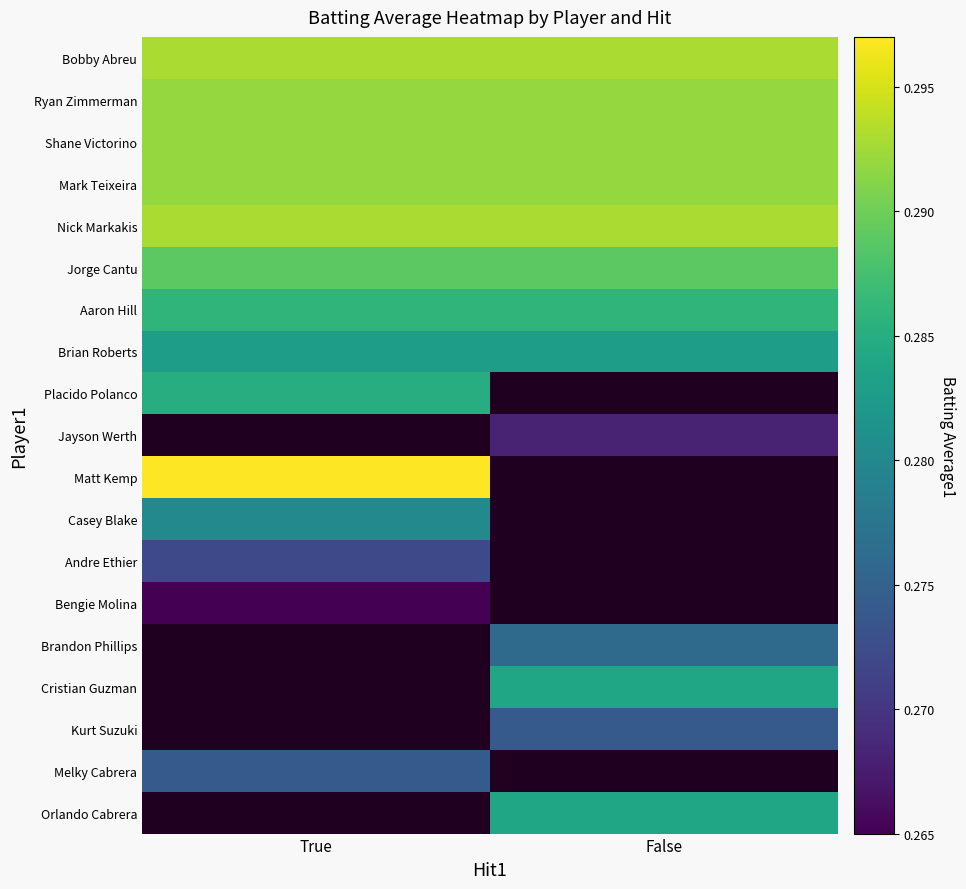

At how many categories does at least one series exceed 0?

2